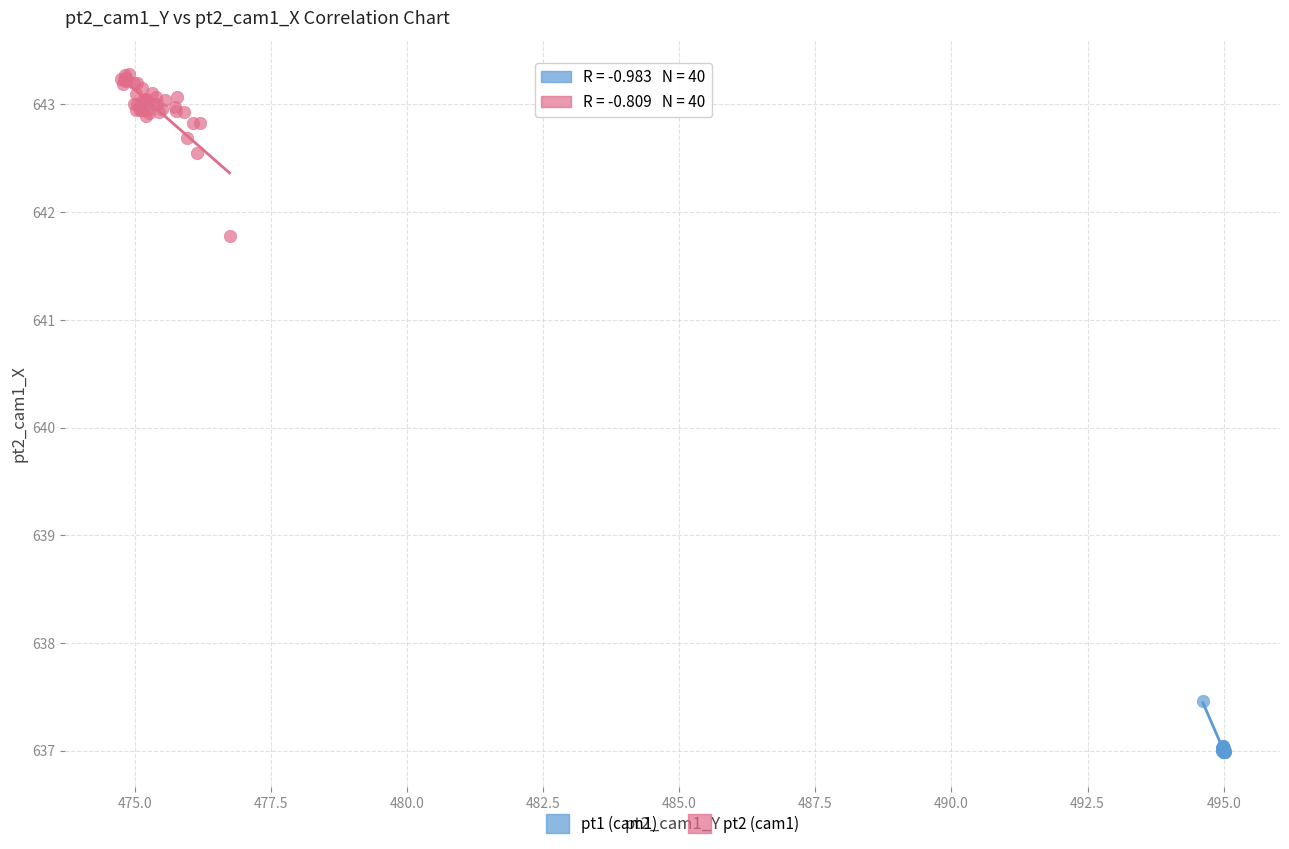

Which series reaches the maximum Y coordinate?

pt2 (cam1)